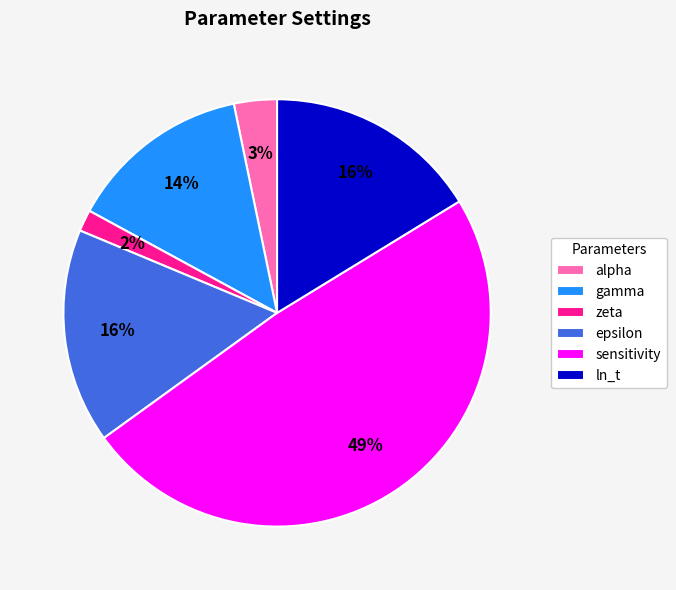

Which has a higher value, ln_t or zeta?

ln_t